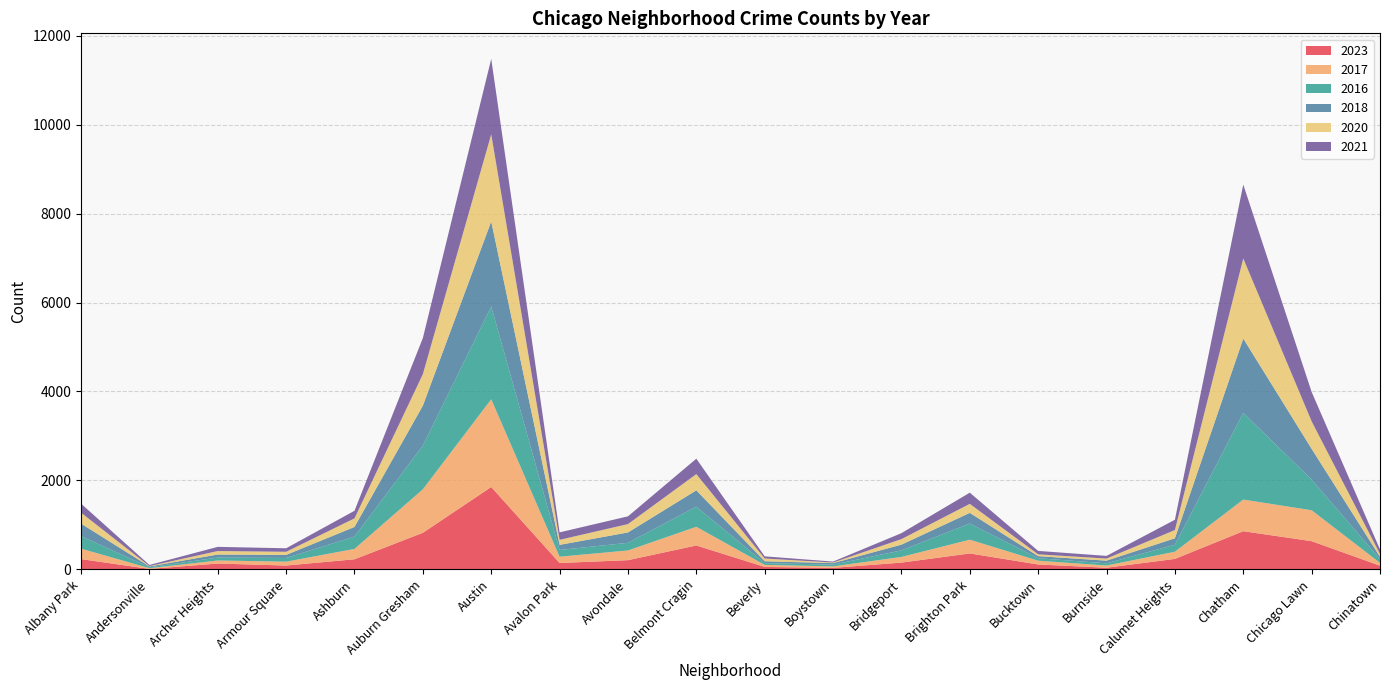

Reading right to left, list all the values displayed in this chart.

2023: 84	635	859	236	38	111	359	153	35	56	538	208	144	1853	823	228	87	132	11	232
2017: 63	695	711	162	50	85	309	128	33	46	420	218	142	1972	978	233	87	69	17	235
2016: 84	690	1948	157	49	55	363	147	39	40	451	172	151	2086	983	276	83	65	20	282
2018: 52	691	1672	145	60	47	240	129	34	41	369	233	115	1912	898	218	69	69	19	281
2020: 63	618	1801	185	47	41	203	124	14	62	365	188	113	1959	708	193	70	78	8	246
2021: 103	661	1660	231	60	77	251	134	21	49	346	174	168	1695	811	170	79	94	25	203